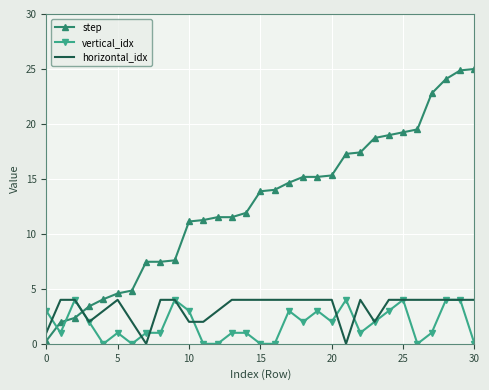

After their last crossing, which series has the higher values: step or vertical_idx?

step